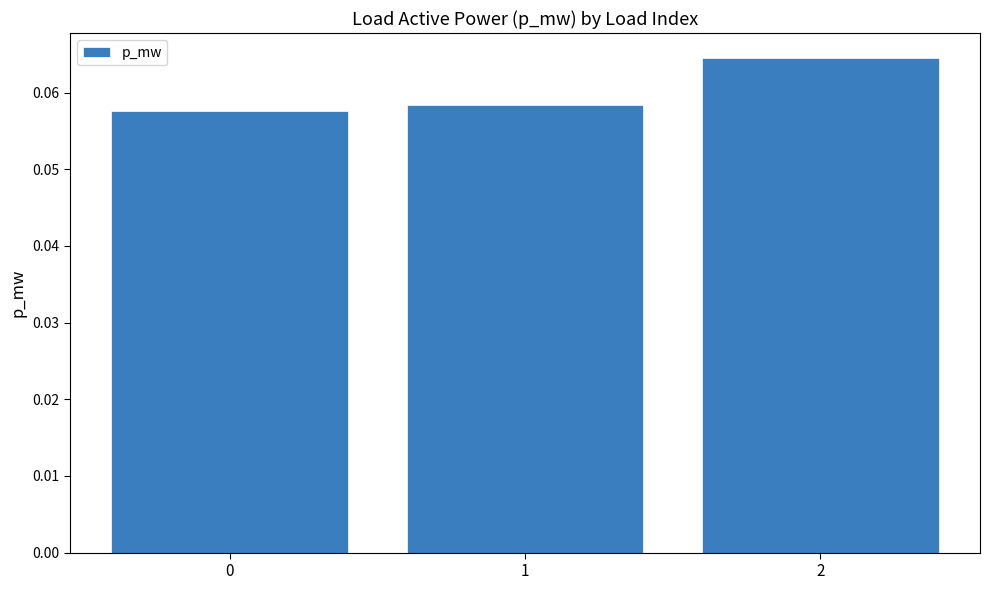

Which category has the highest value across all series?

2